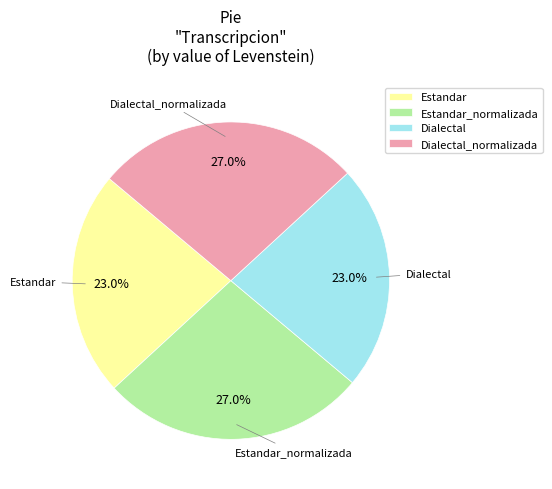

Is there a majority slice in this chart?

No